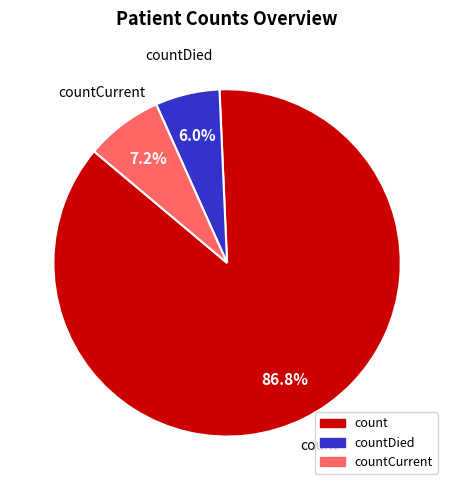

Is there any slice that represents more than half of the pie?

Yes